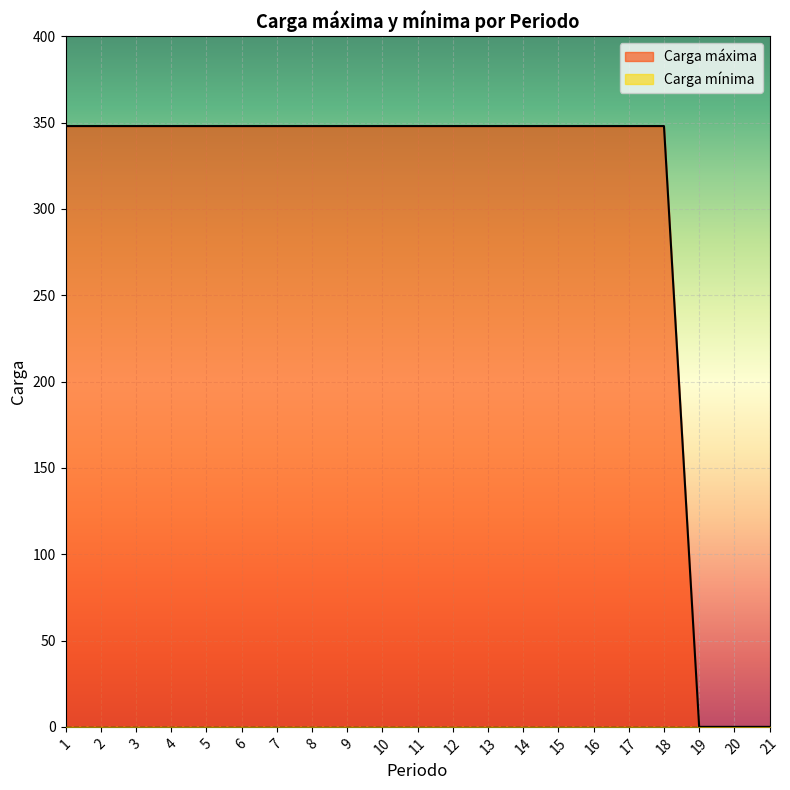

Where is the data nearest to the value 174?

1